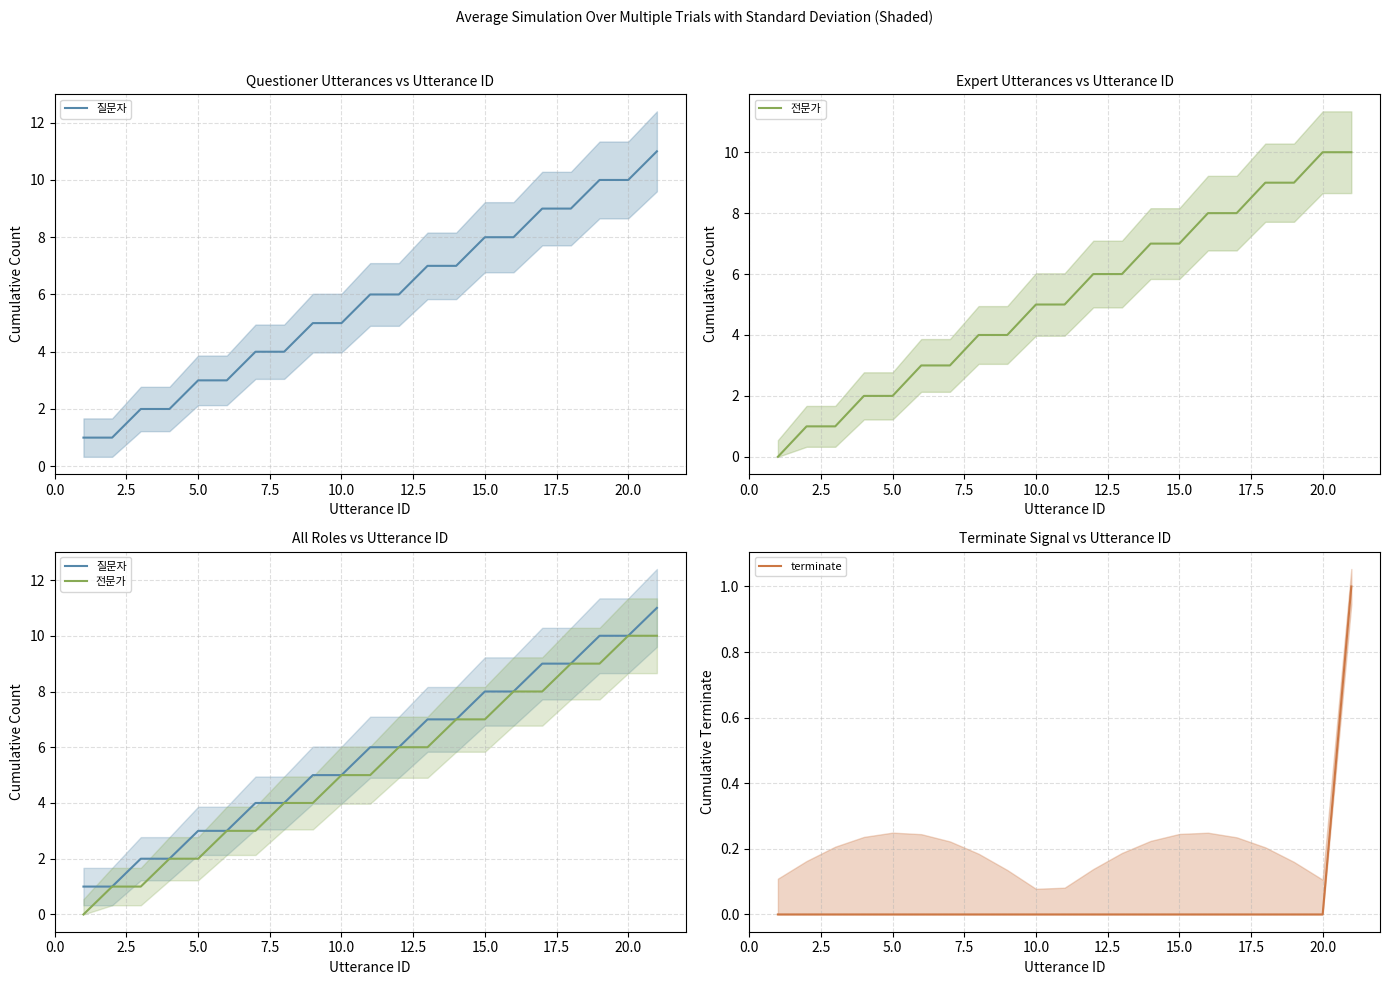

True or false: terminate and 전문가 intersect in this chart.

False